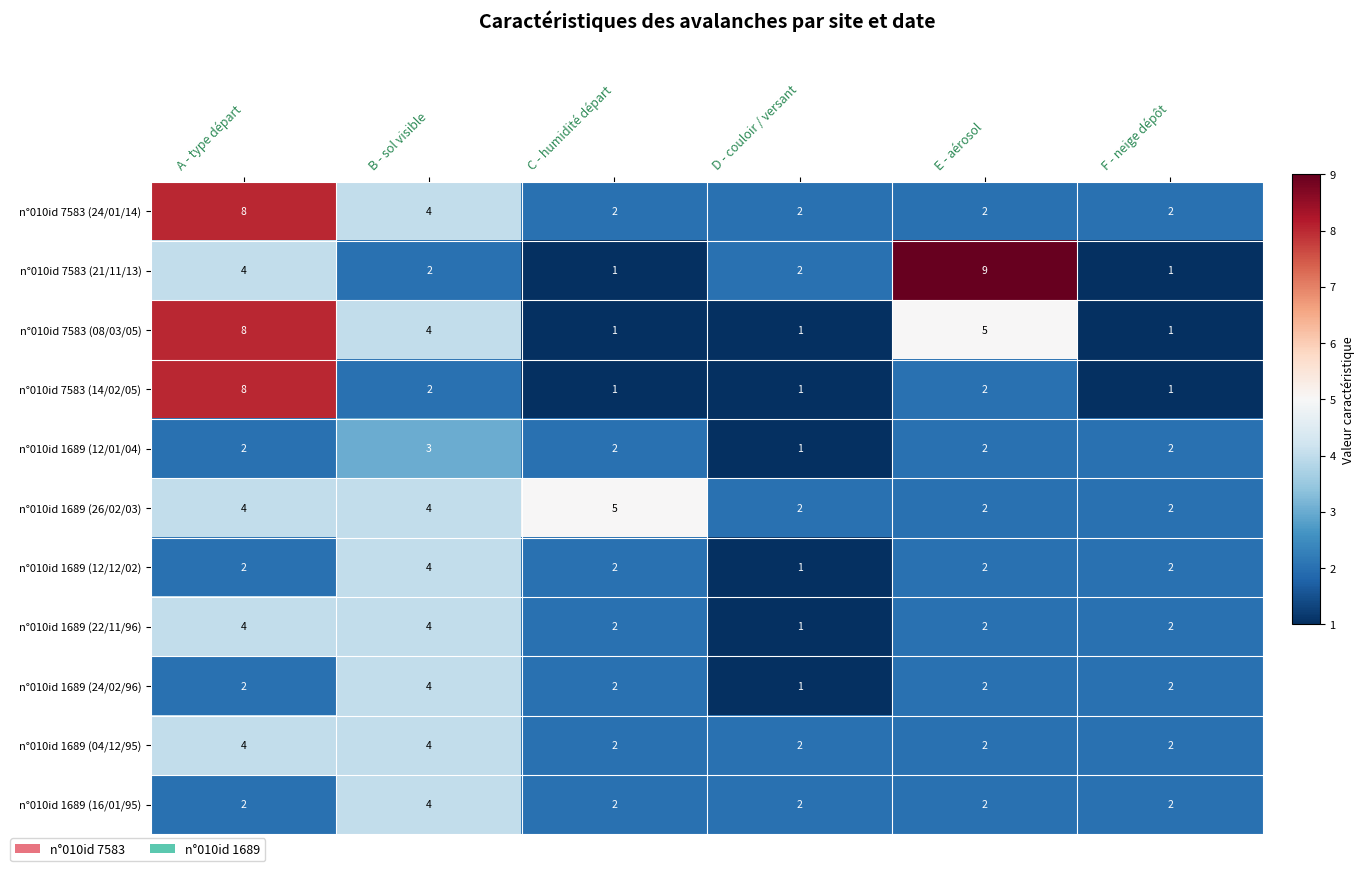

What is the sum of all n°010id 1689 (26/02/03) values?

19